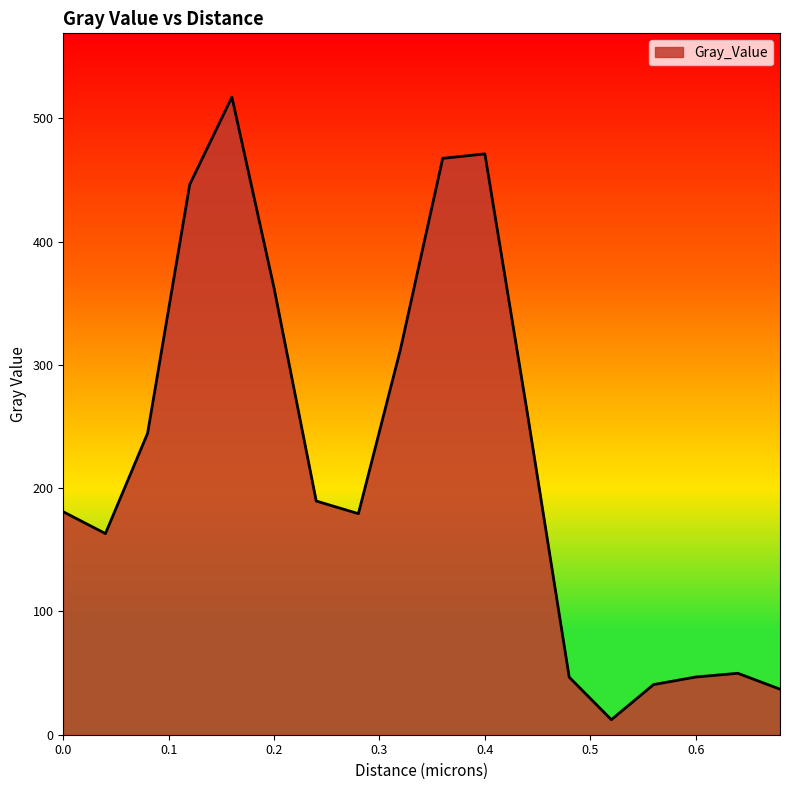

What is the difference between the maximum and minimum values?

505.1